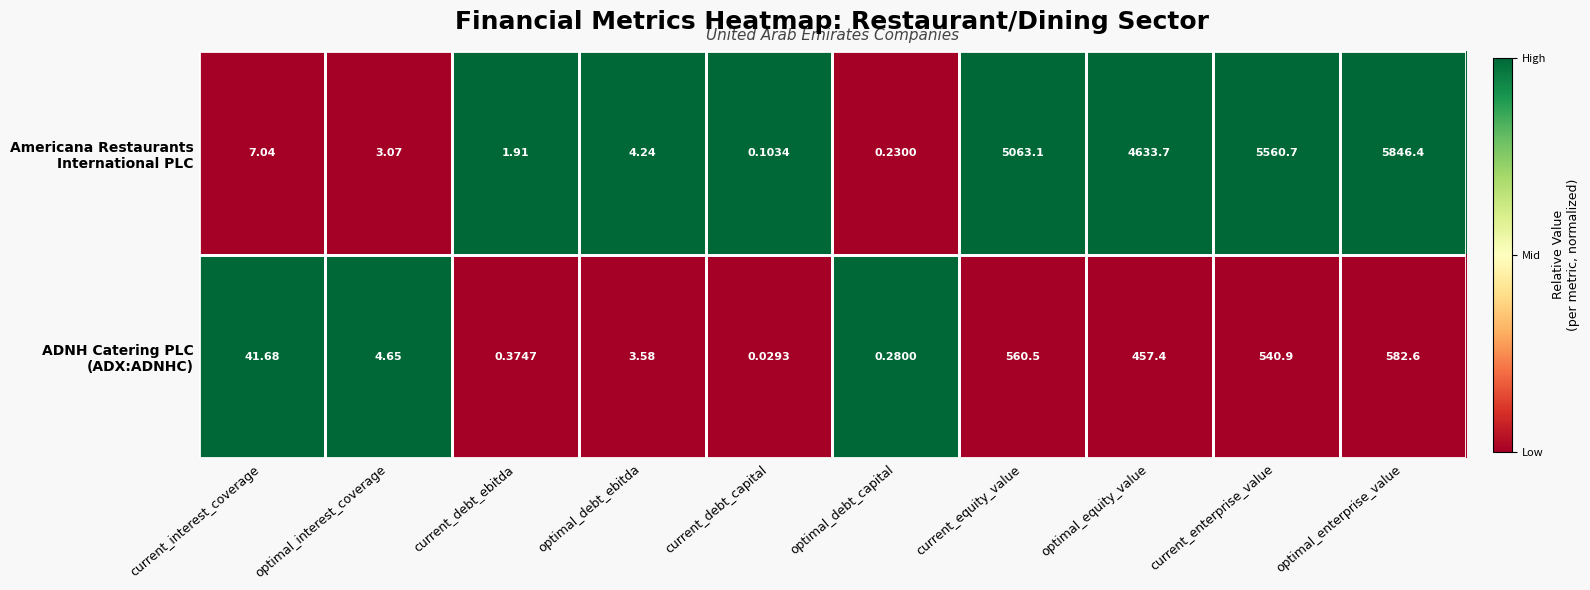

Which label corresponds to the largest value in the chart?

optimal_enterprise_value